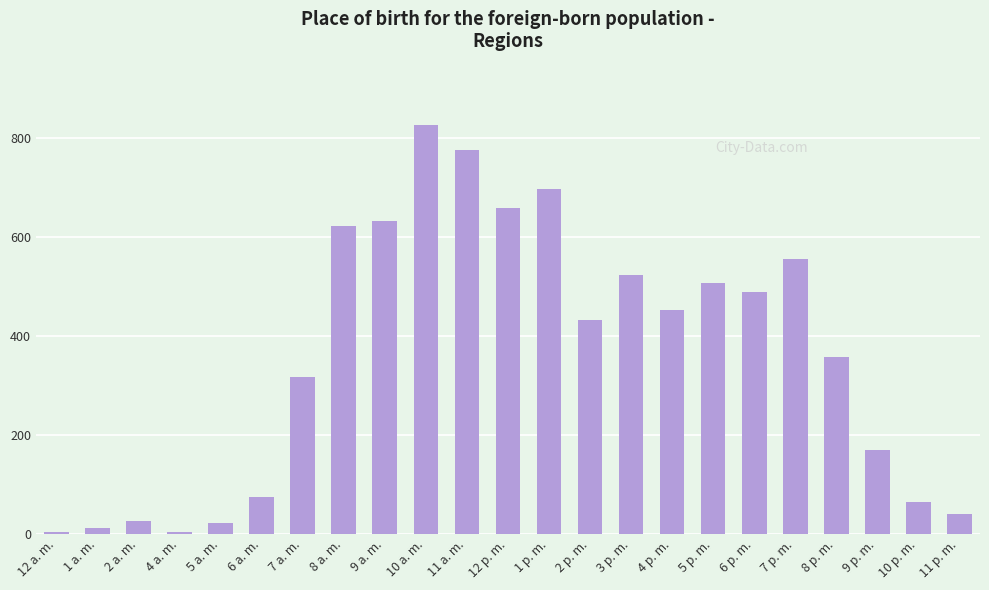

What is the label of the 3rd bar from the right?

9 p. m.